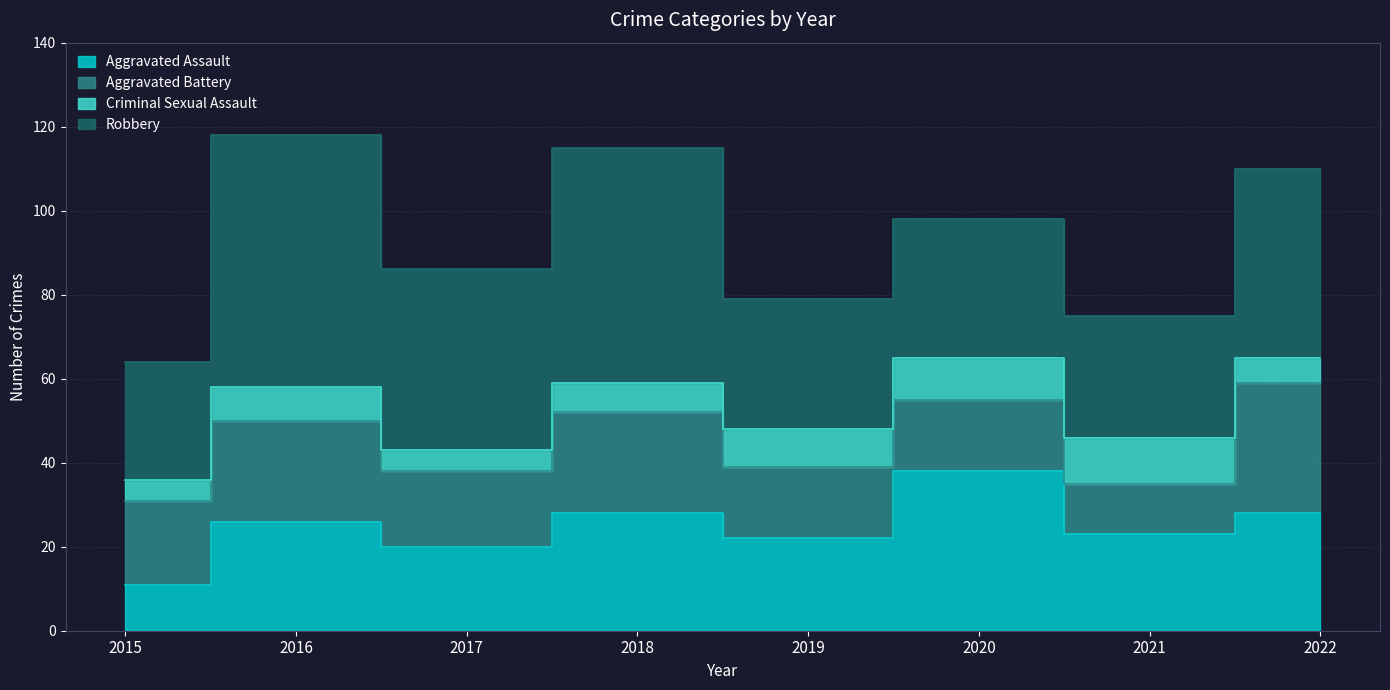

What is the difference between the second highest and second lowest values in the Aggravated Battery series?

7